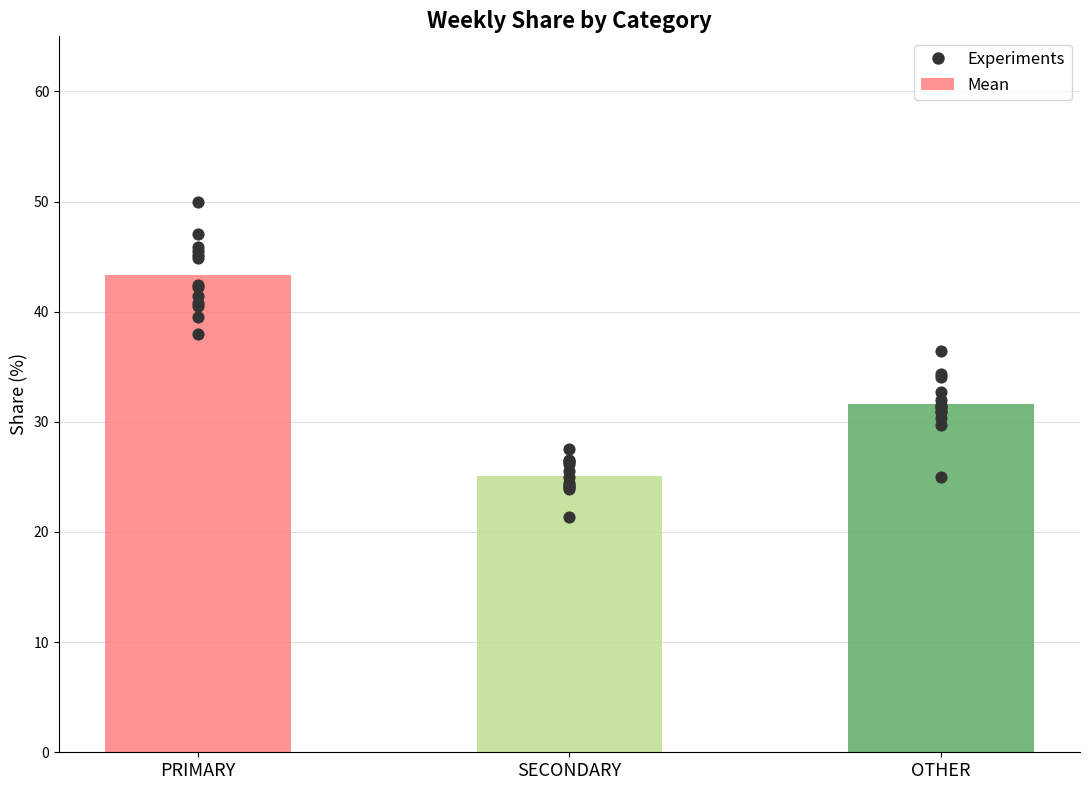

Is the value of SECONDARY at '22, wk40 greater than the value of PRIMARY at '22, wk41?

No